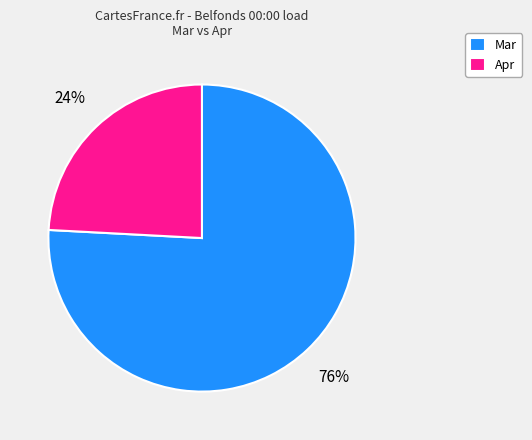

To the nearest percent, what is the combined percentage of Apr and Mar?

100%